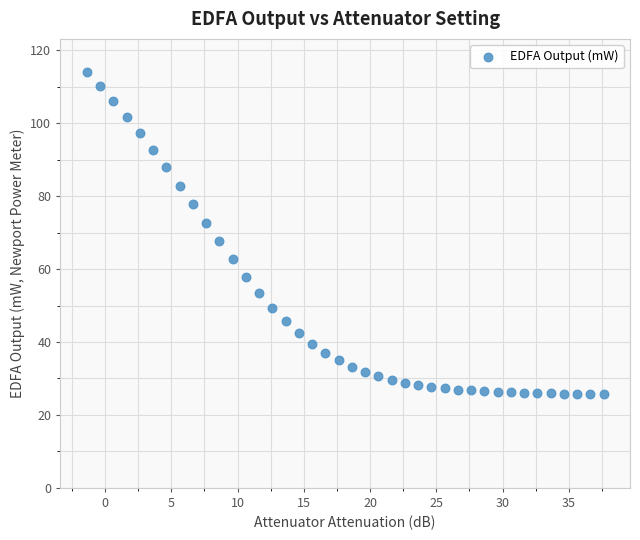

What is the range of X values (max minus min)?

39.0